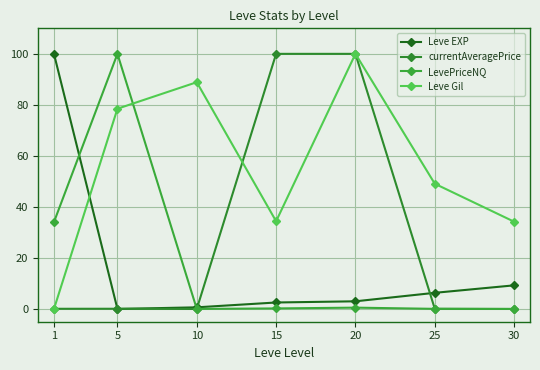

What is the difference between the highest and lowest values at 30?

34.2